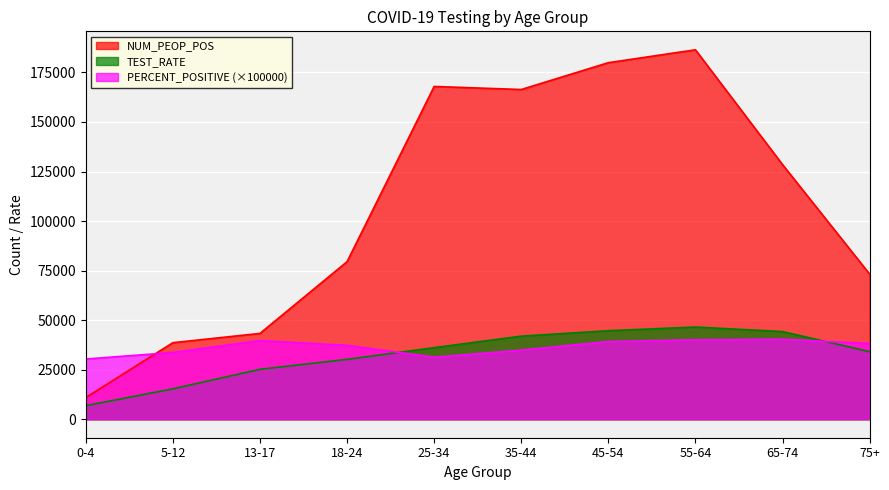

Is it true that PERCENT_POSITIVE equals 15401.7 at 65-74?

False